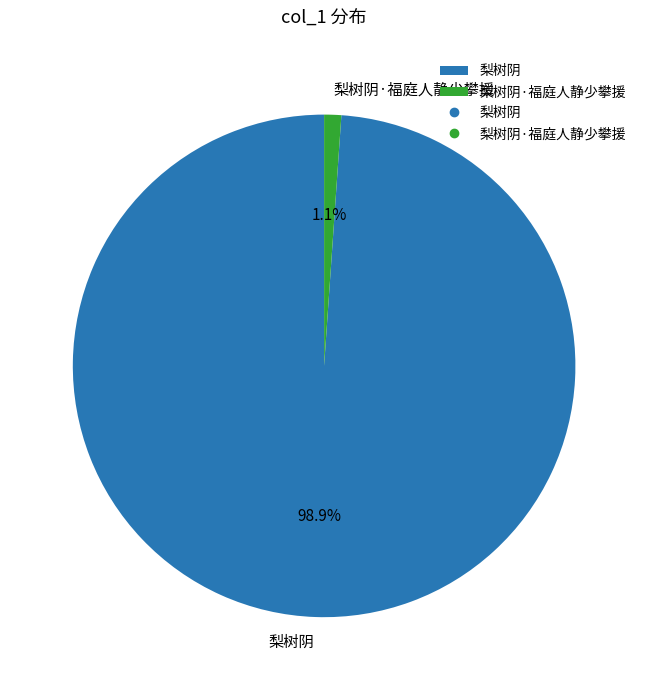

Is it true that 梨树阴·福庭人静少攀援 is 13% of the pie?

False